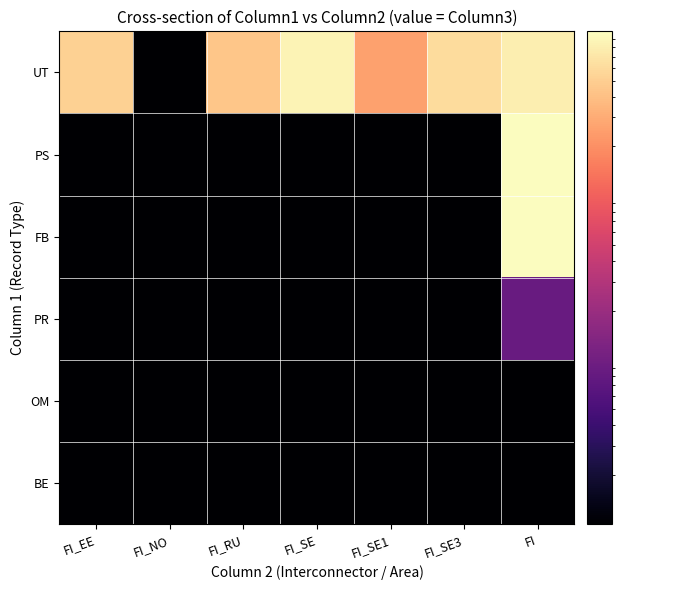

List the series in order of their peak value, highest first.

FB, PS, UT, PR, OM, BE